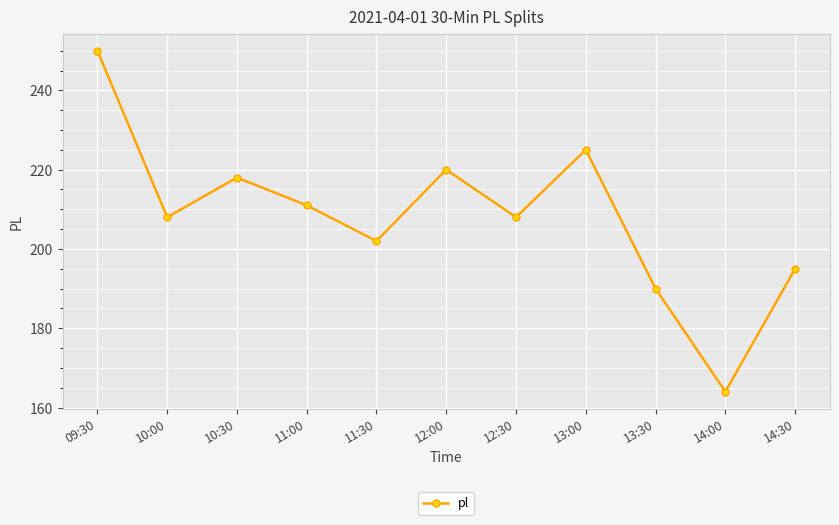

What is the change in value from 10:30 to 13:00?

+7